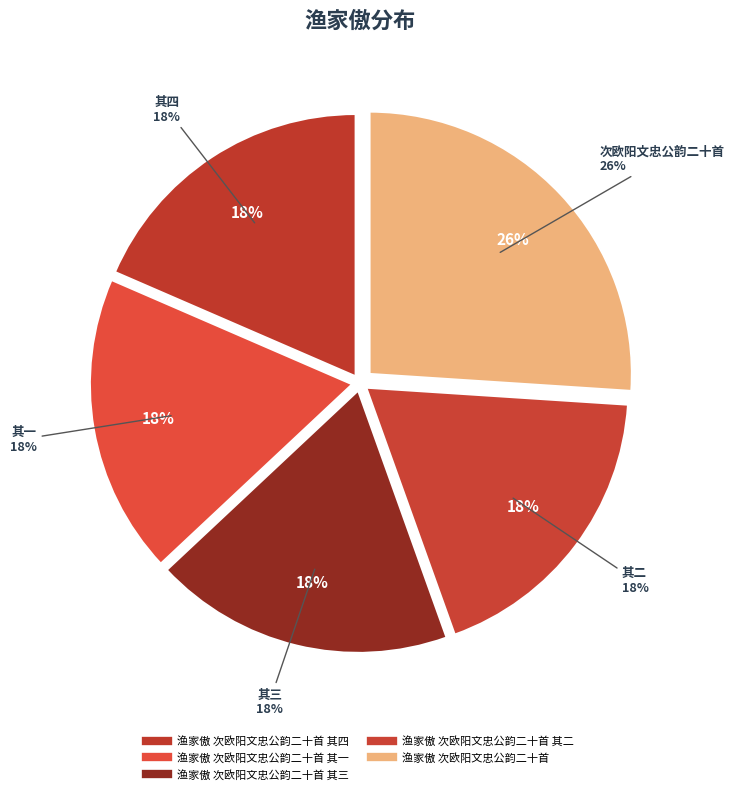

What is the smallest slice in the pie chart?

渔家傲 次欧阳文忠公韵二十首 其一